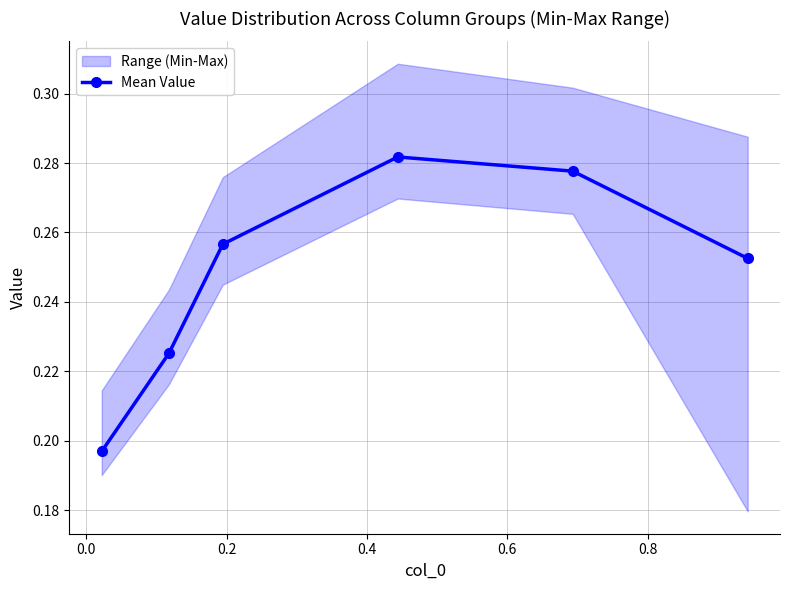

True or false: Mean Value has more than 1 interior local peaks.

False